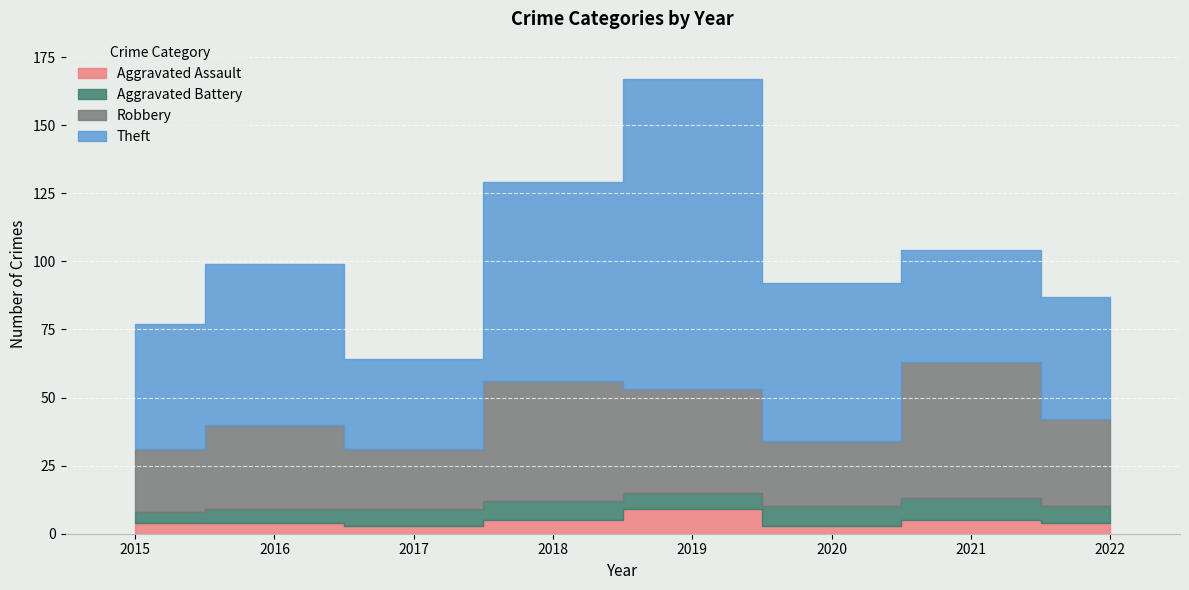

What is the smallest value displayed?

3